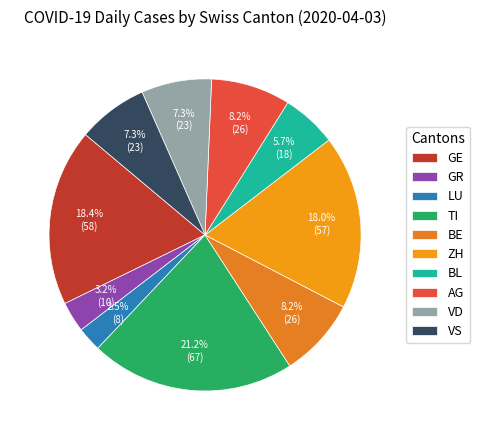

What percentage do AG and TI together represent?

29.4%